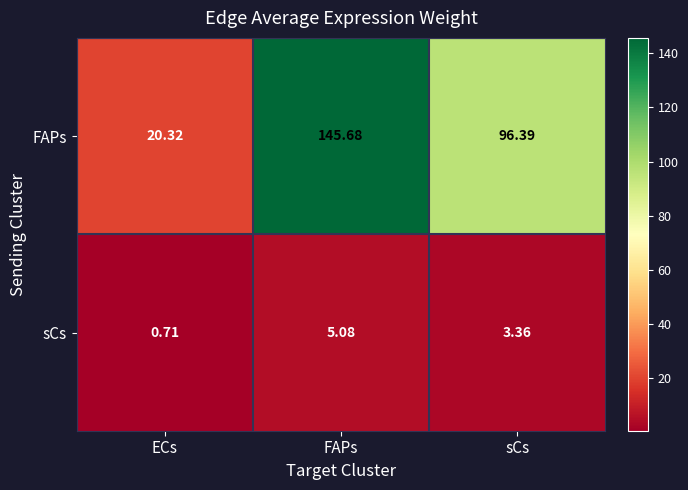

Which series has the largest total across all categories?

FAPs